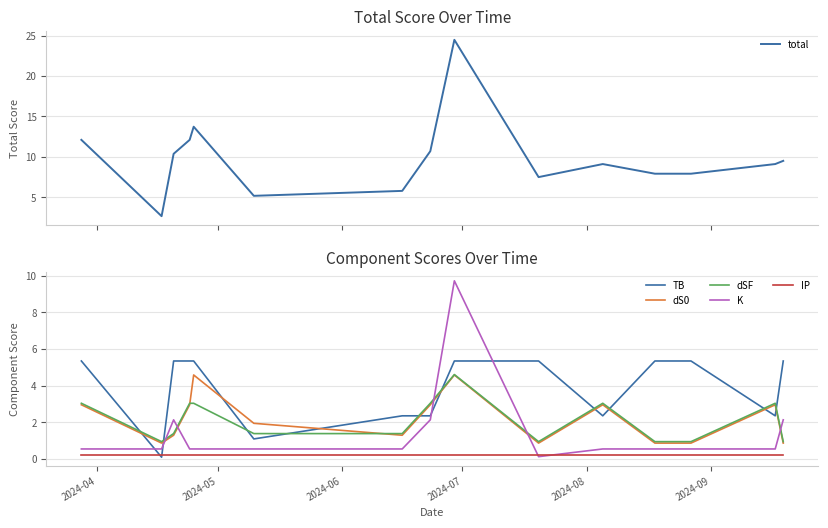

After their last crossing, which series has the higher values: dSF or K?

K